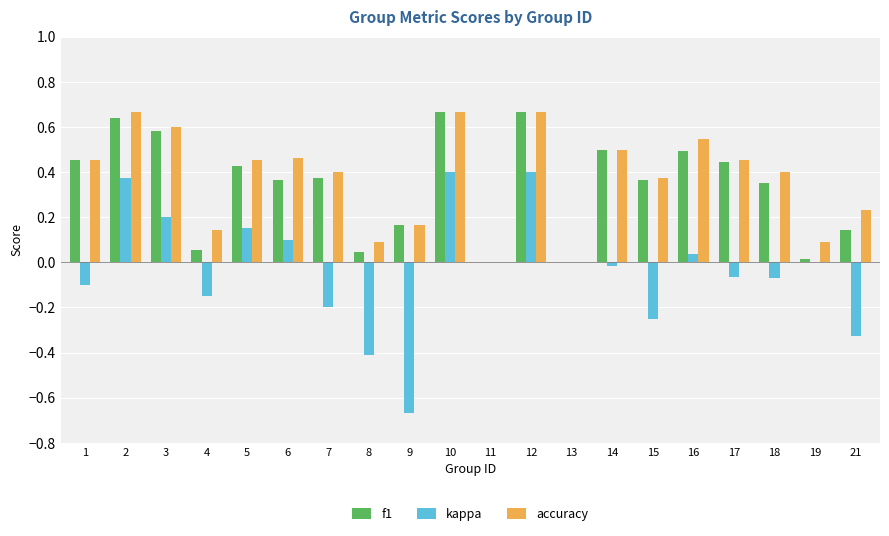

What is the sum of all f1 values?

6.8